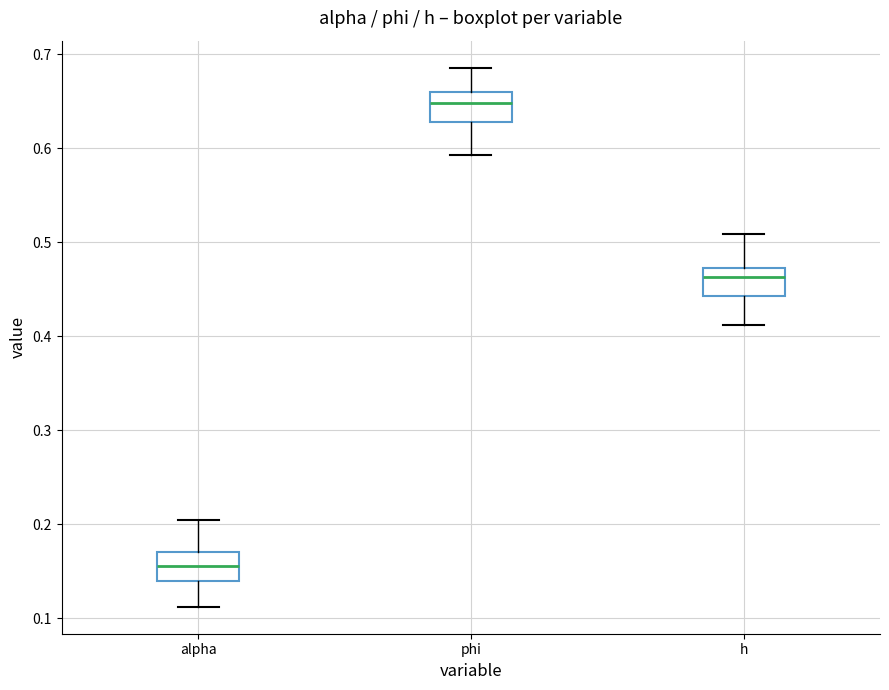

Which box has the highest median line?

phi